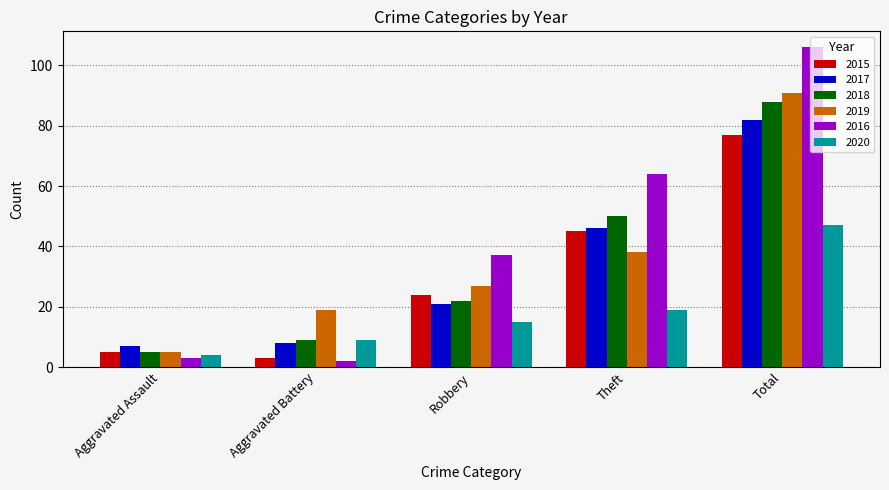

At which category does the chart reach its peak across all series?

Total